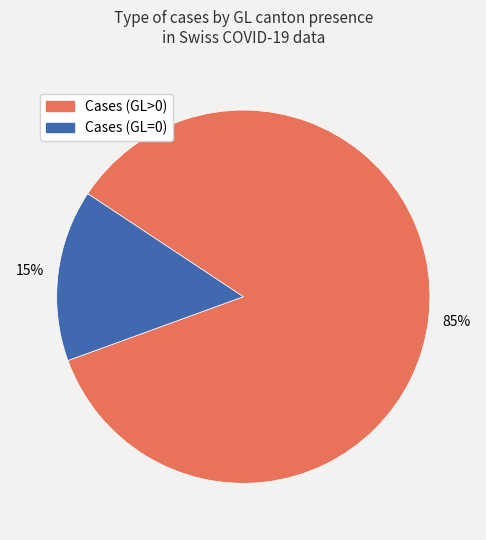

Is there a majority slice in this chart?

Yes